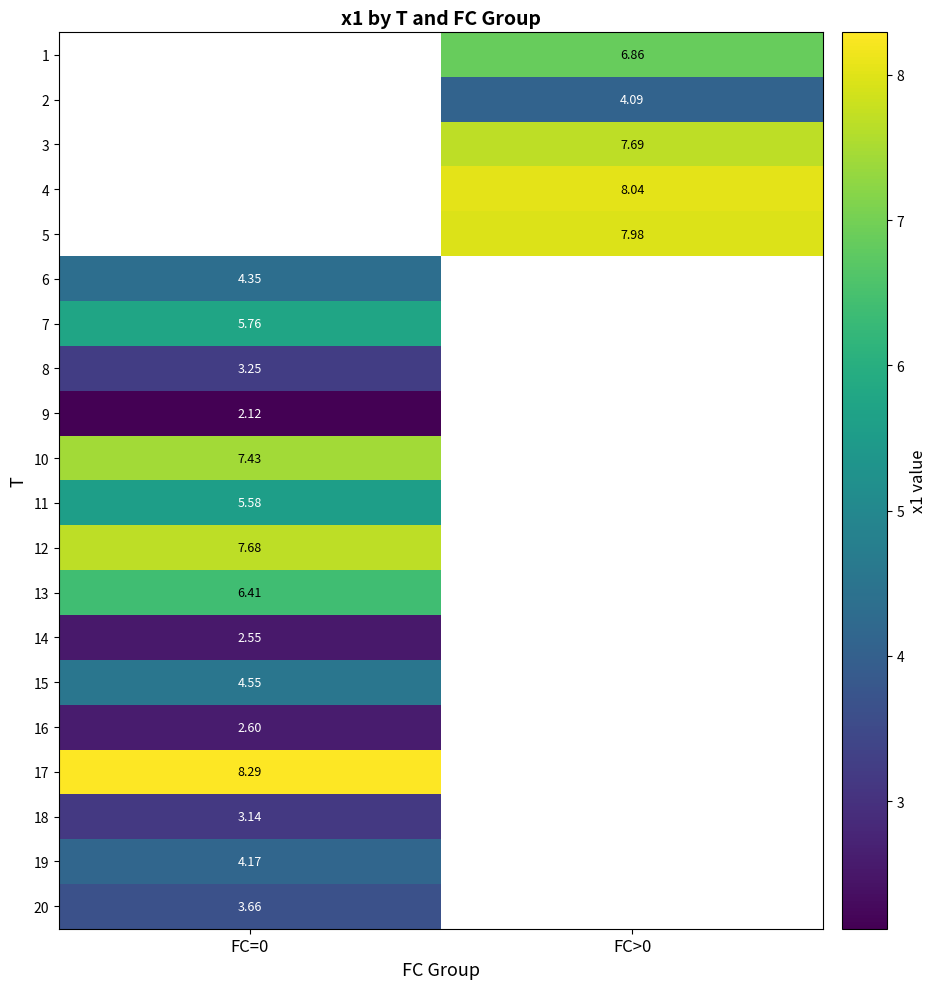

How many positive values does the 11 series have?

1